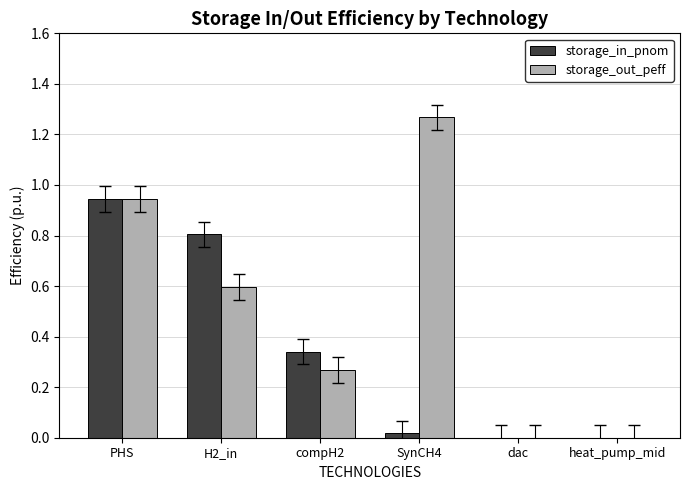

Which category has the highest value across all series?

SynCH4